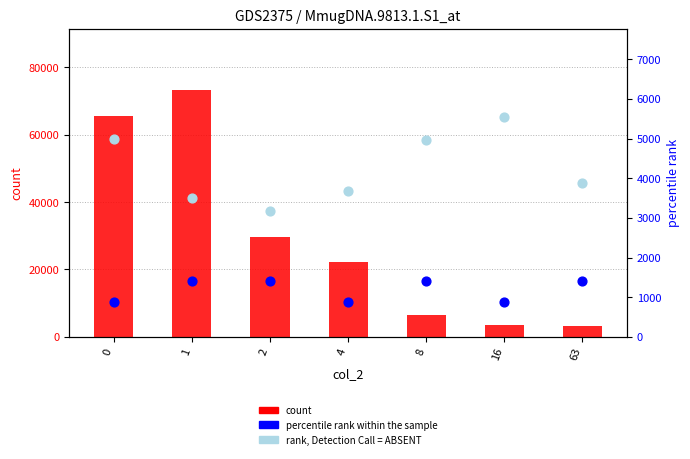

What is the total value across all series at 8?

12834